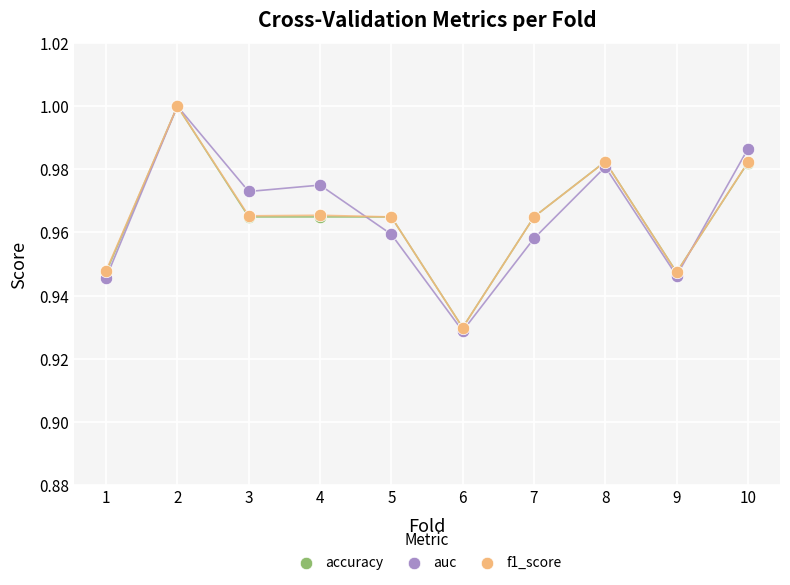

What are all the series names shown in the legend?

accuracy, auc, f1_score